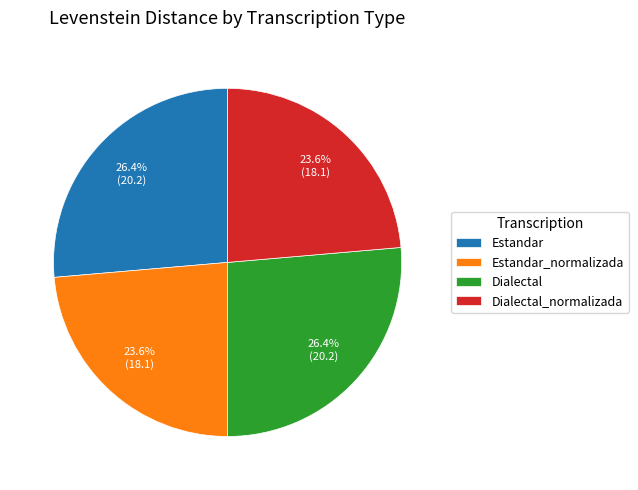

The Estandar_normalizada slice represents 12% of the pie. True or false?

False